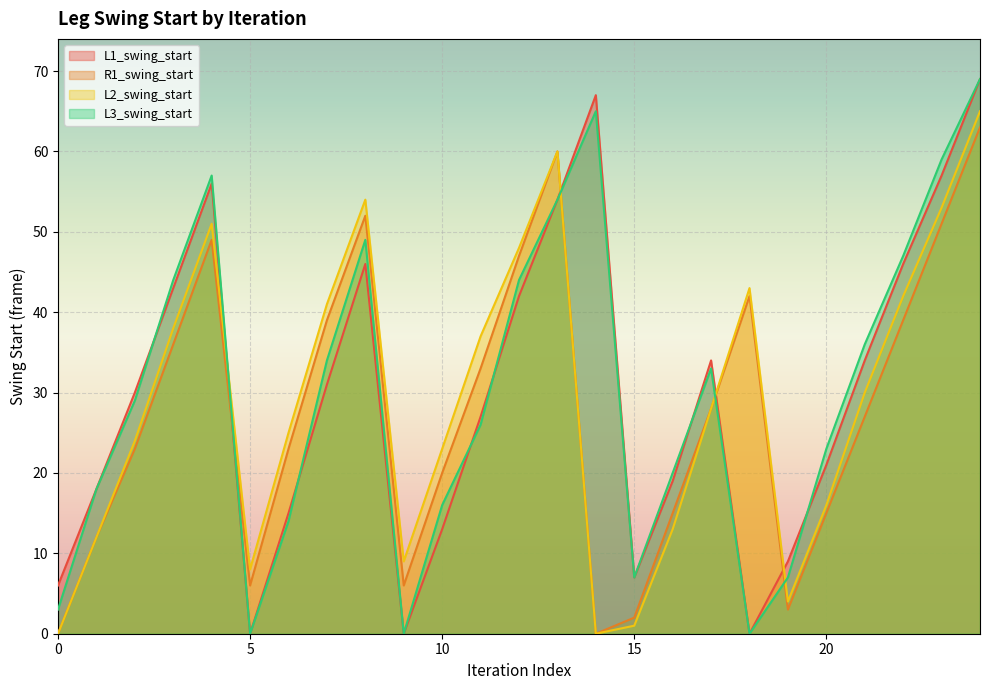

Rank the series by their average value, from lowest to highest.

R1_swing_start, L2_swing_start, L1_swing_start, L3_swing_start